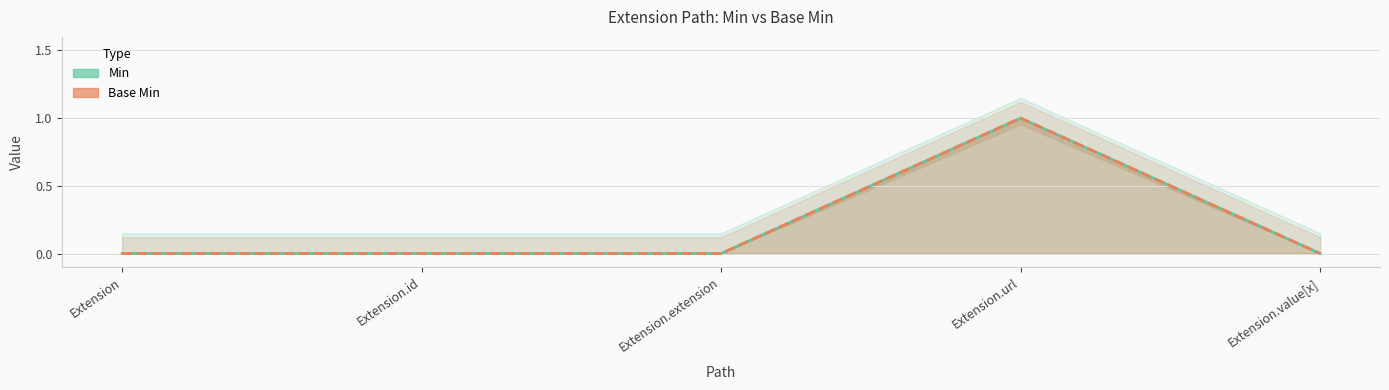

At which label does Base Min reach its peak?

Extension.url